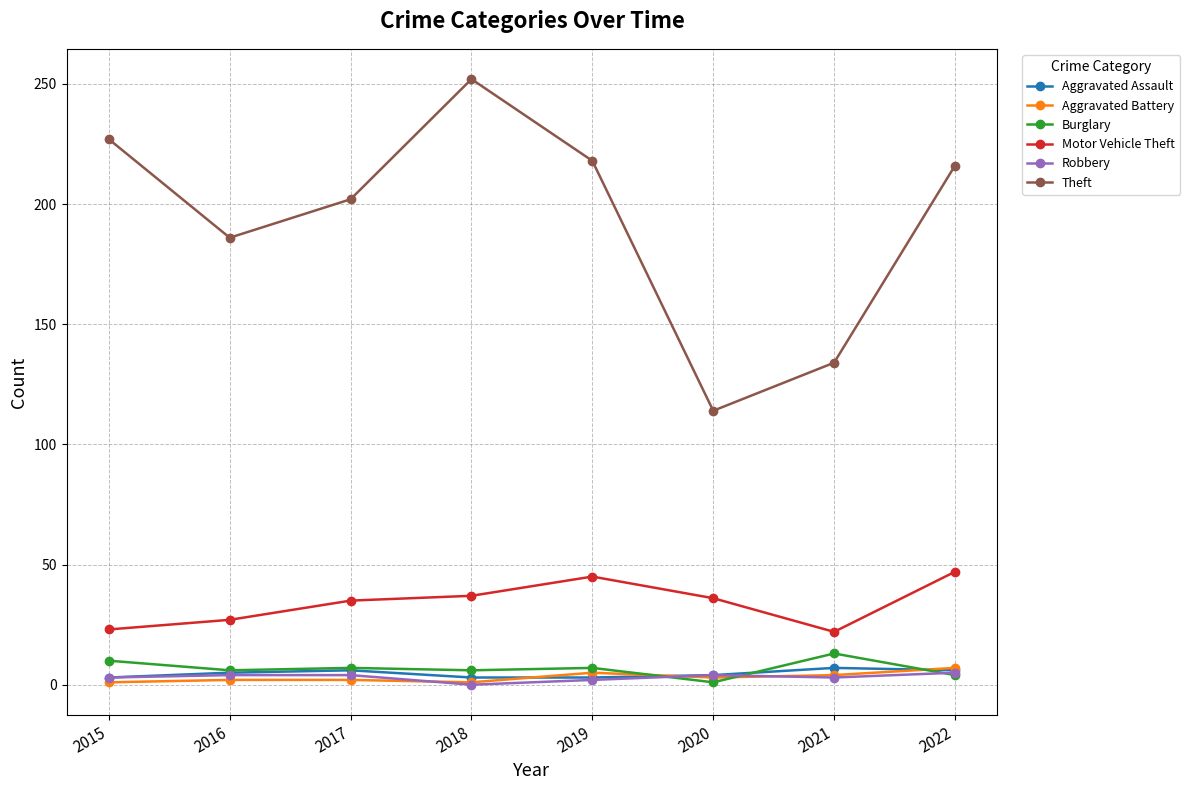

True or false: Aggravated Battery and Motor Vehicle Theft intersect in this chart.

False